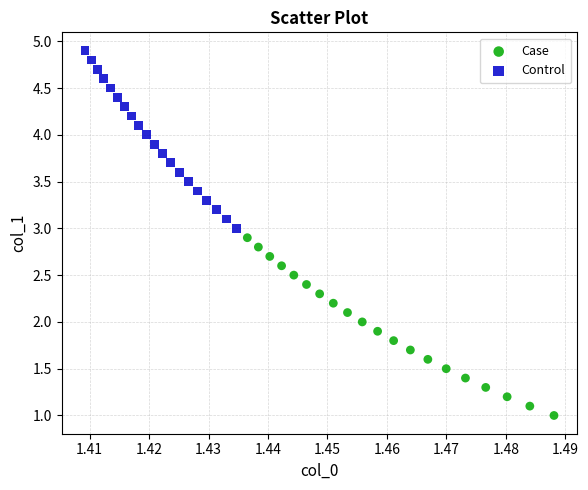

What are all the series names shown in the legend?

Case, Control